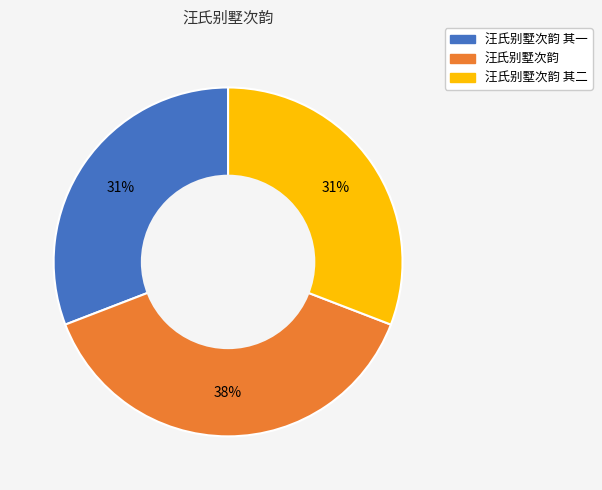

Do 汪氏别墅次韵 其二 and 汪氏别墅次韵 together represent more than half of the pie?

Yes